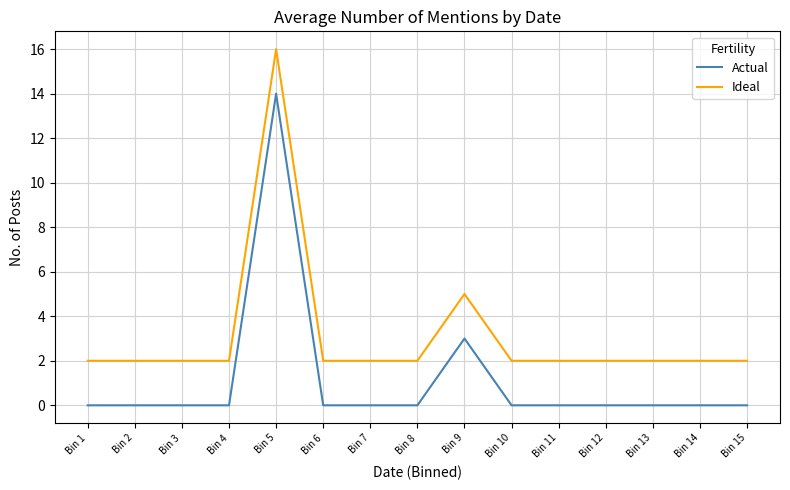

Rank the series at Bin 13 from highest to lowest value.

Ideal, Actual